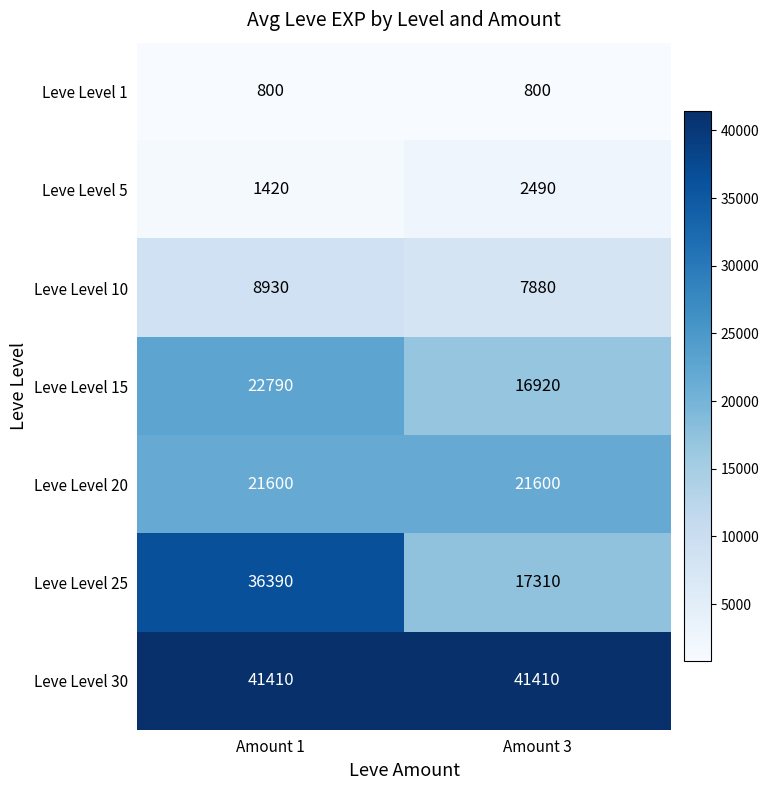

How many distinct data groups are displayed?

7